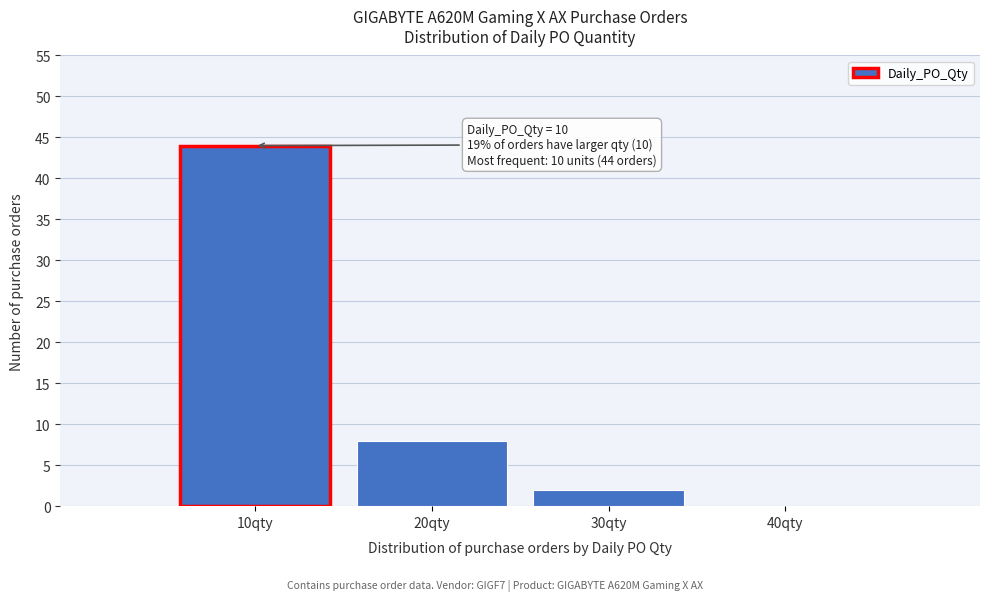

Which range on the x-axis has the tallest bar?

5 to 15